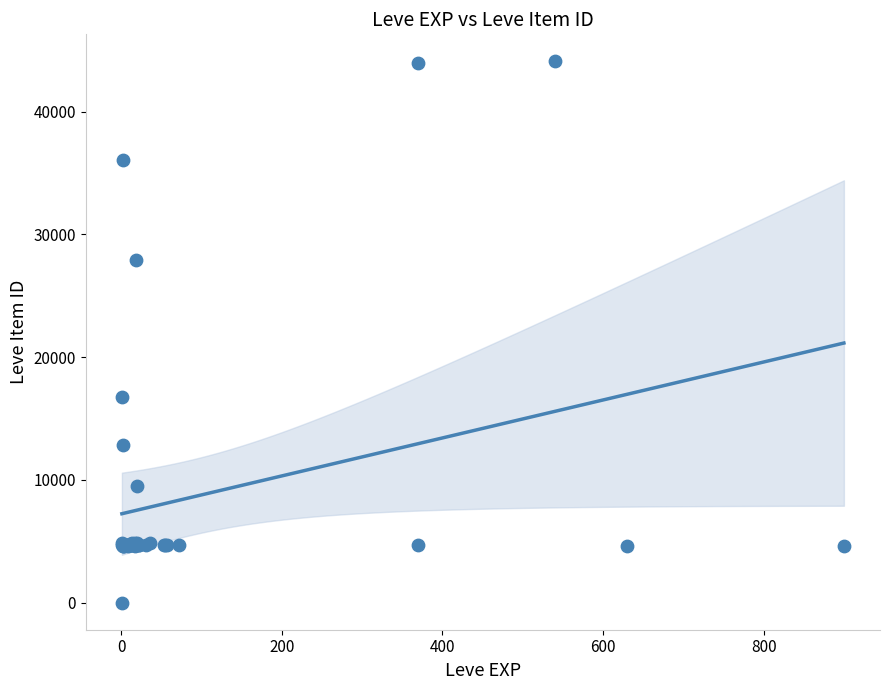

What Y value in the scatter plot is closest to 22050?

16734